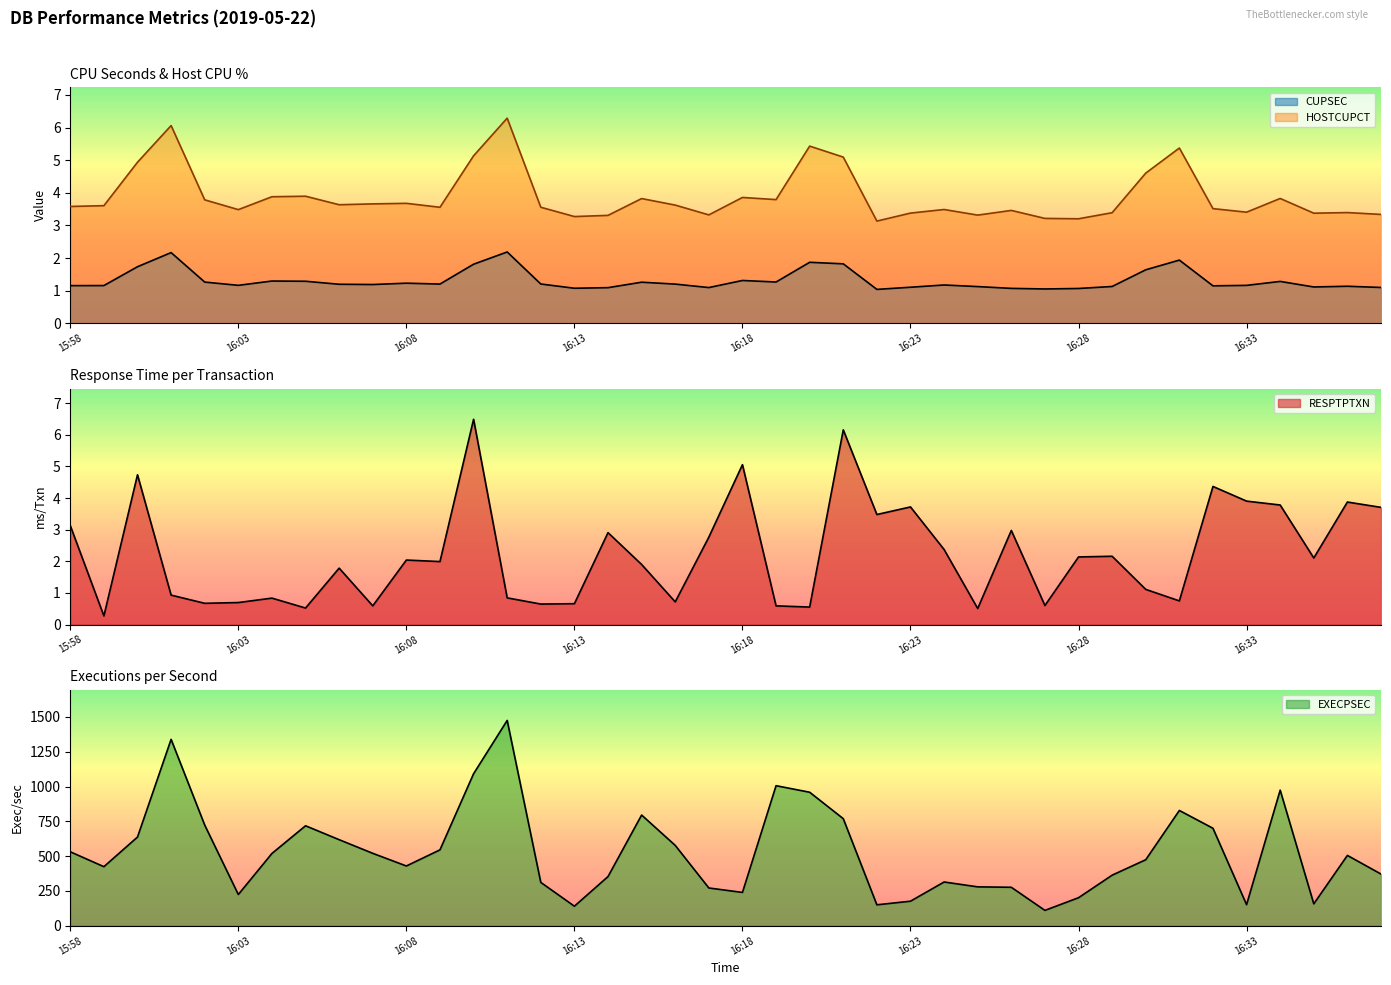

What are all the series names shown in the legend?

CUPSEC, HOSTCUPCT, RESPTPTXN, EXECPSEC